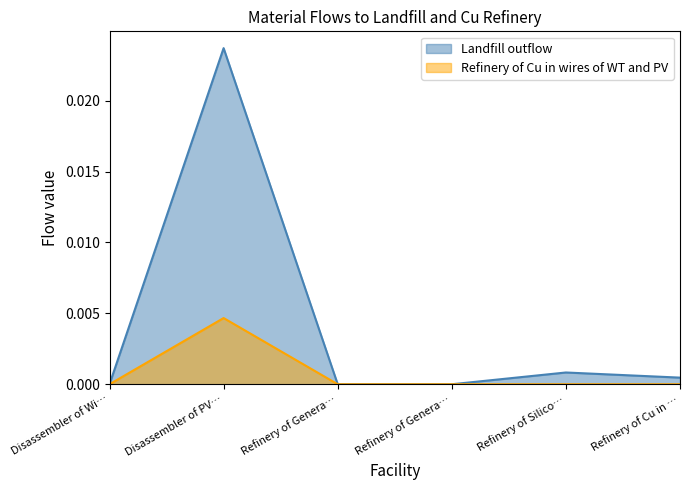

In Landfill outflow, how many points are higher than both neighbors (excluding endpoints)?

2